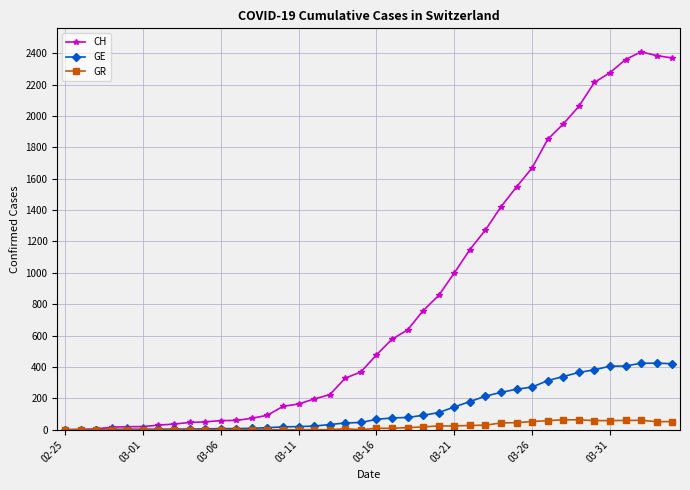

Which series has the largest total across all categories?

CH